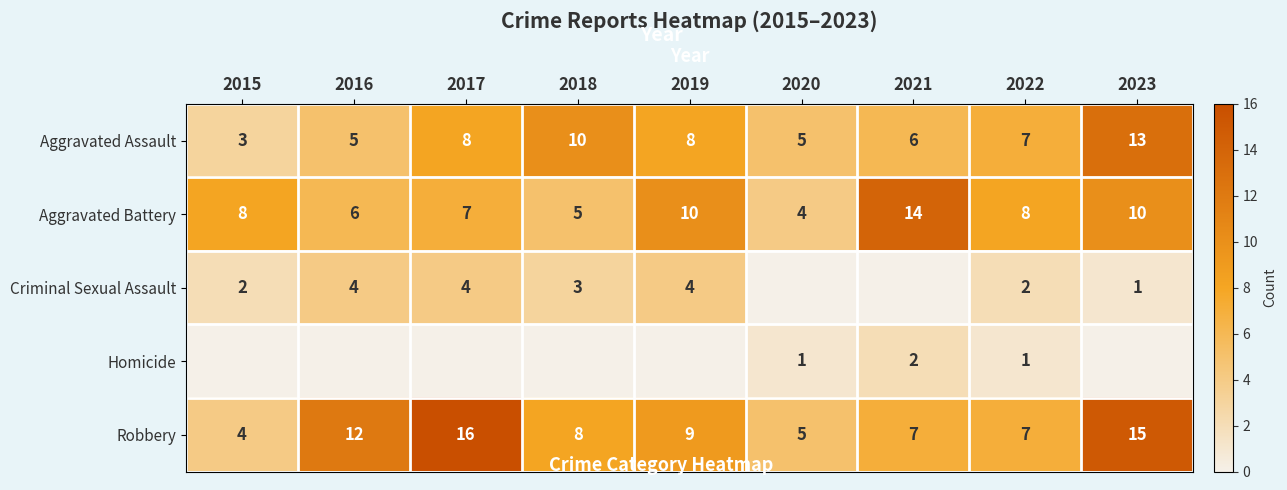

Is the value of Aggravated Battery at 2021 greater than the value of Criminal Sexual Assault at 2017?

Yes